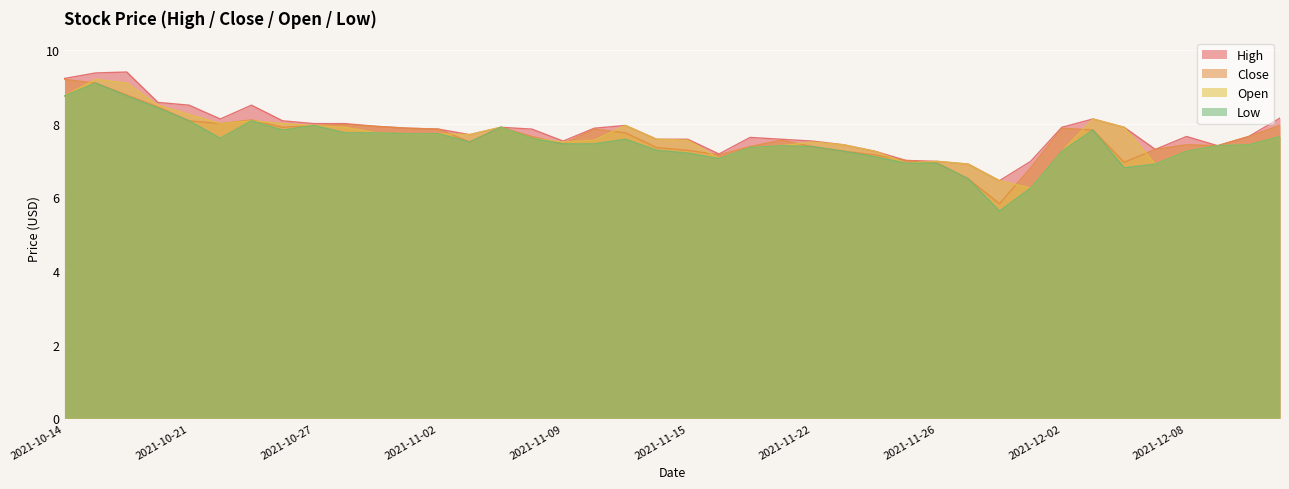

Count the number of data series in this chart.

4